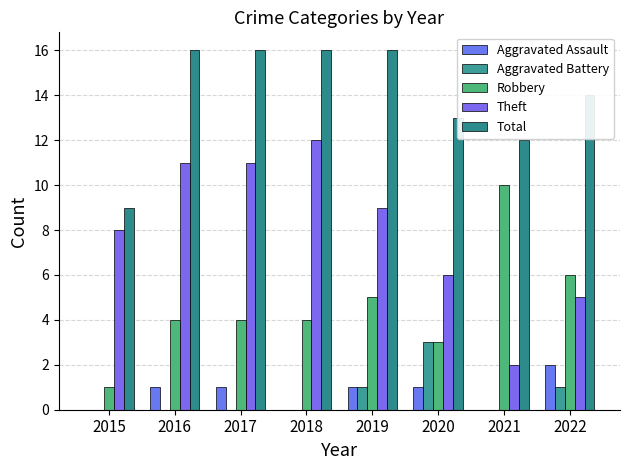

What is the approximate value of Total at 2020?

13